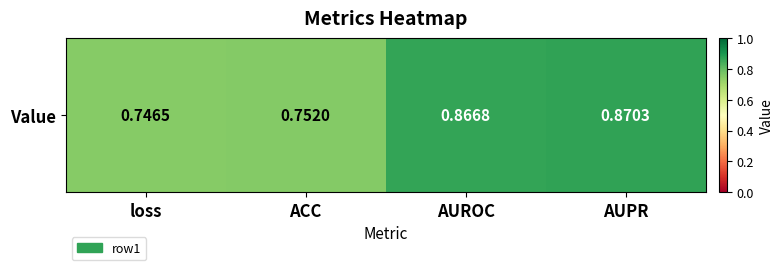

Rank the categories by value from lowest to highest.

loss, ACC, AUROC, AUPR